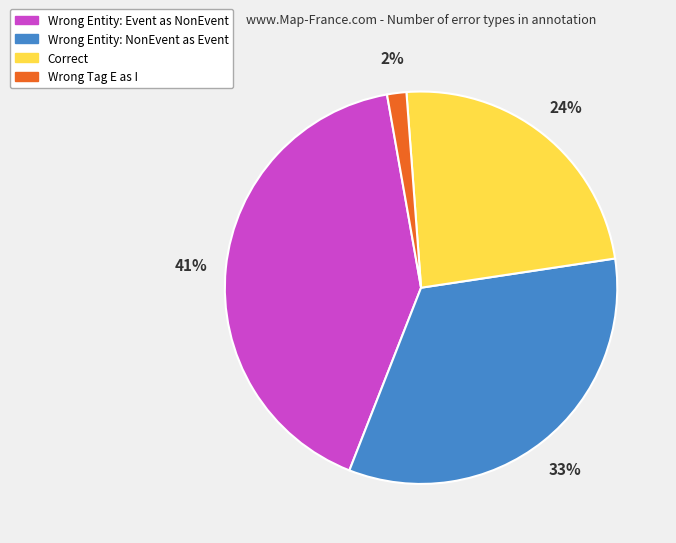

To the nearest percent, what is the average slice percentage?

25%